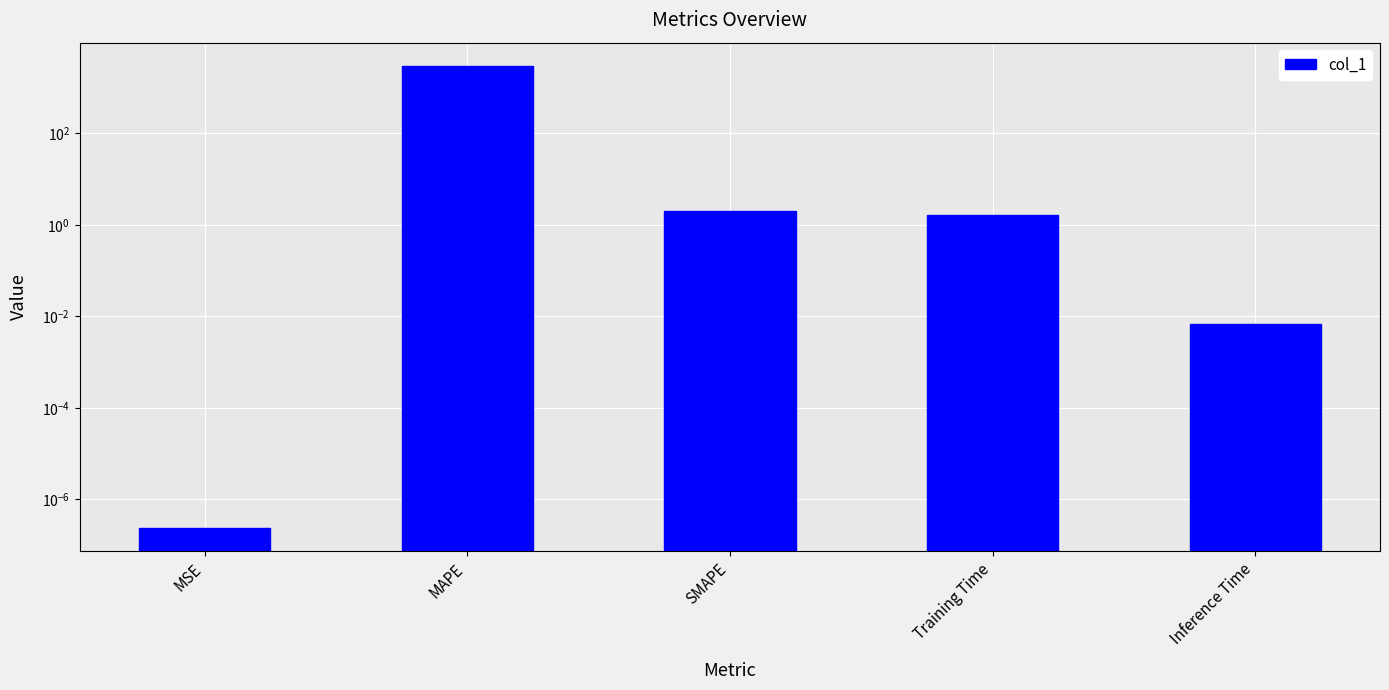

Reading left to right, what are all the values shown in this chart?

MSE=0.0	MAPE=2971.9	SMAPE=2.0	Training Time=1.7	Inference Time=0.0